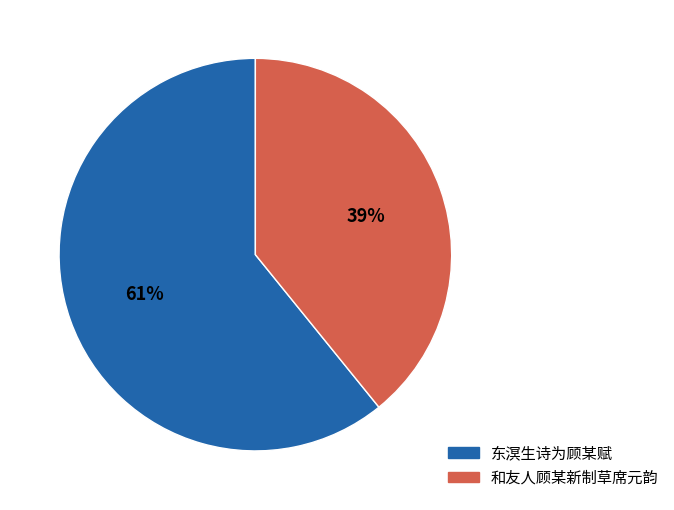

Count the number of slices in the pie.

2